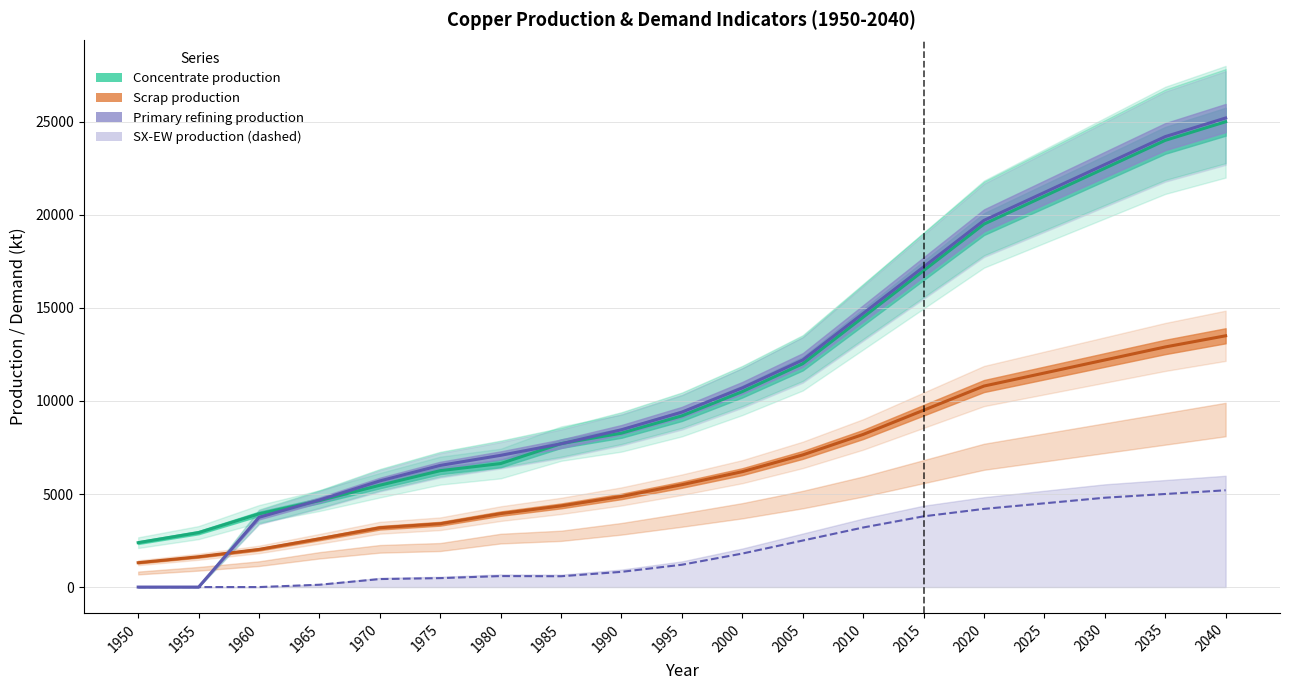

How many values in the Scrap production series are below 5500?

9